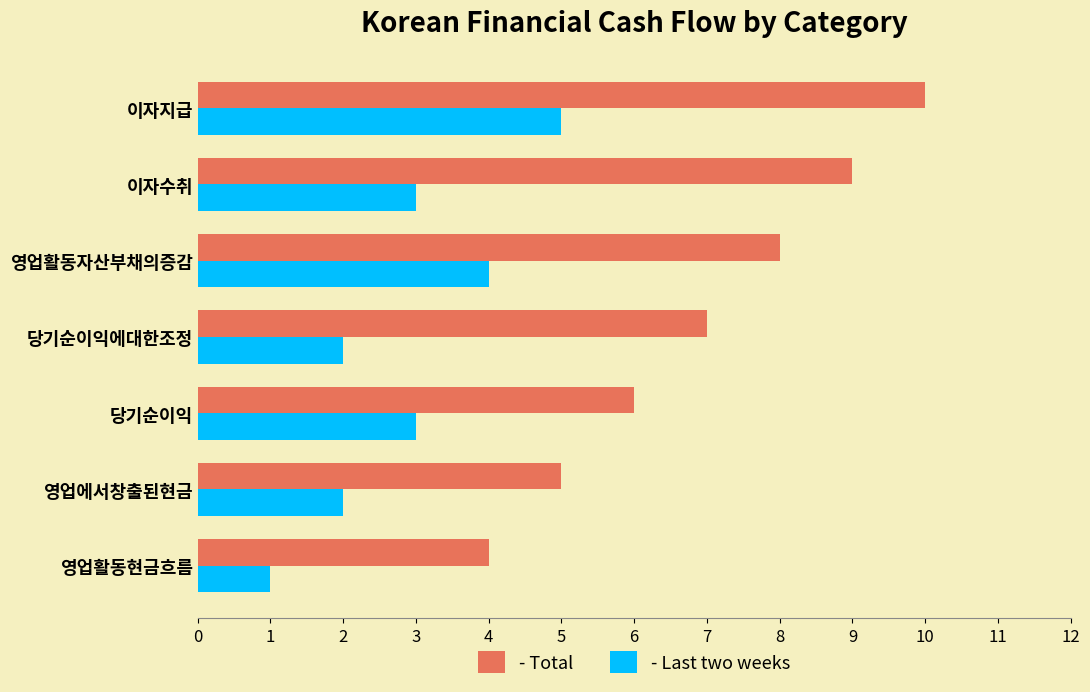

How many - Total values are between 5 and 9?

5